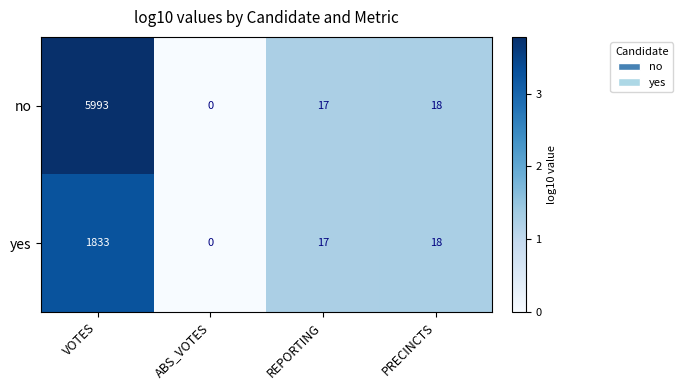

Rank the series by their maximum value, from lowest to highest.

yes, no